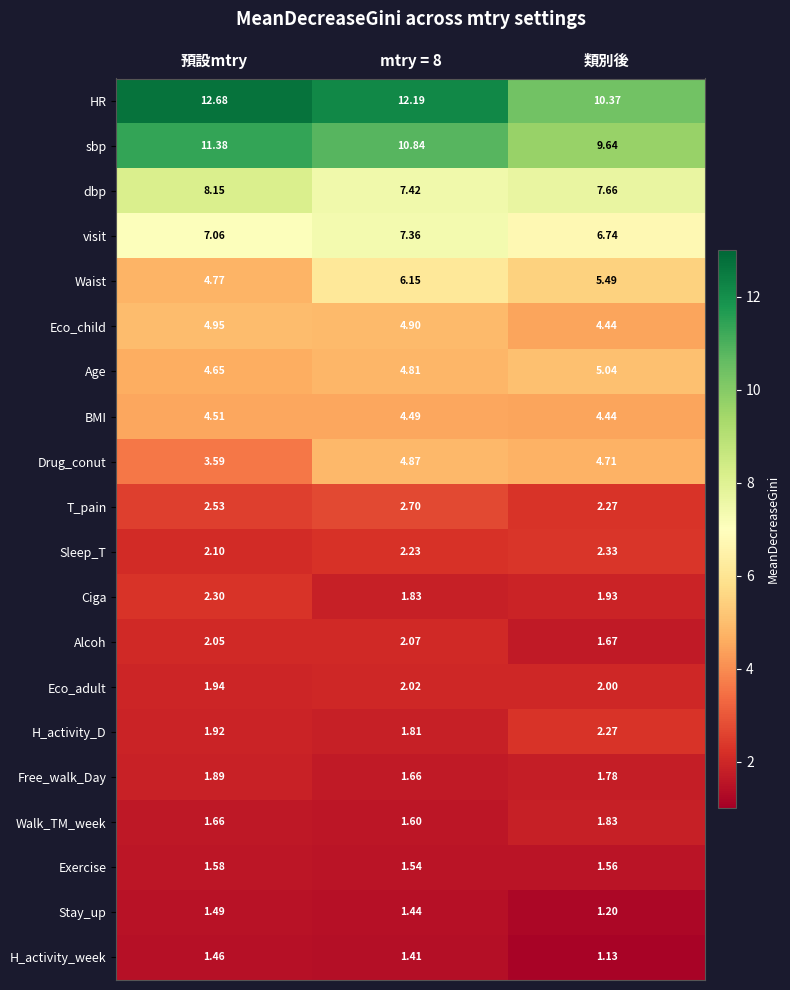

Which series has the largest range (max minus min)?

HR